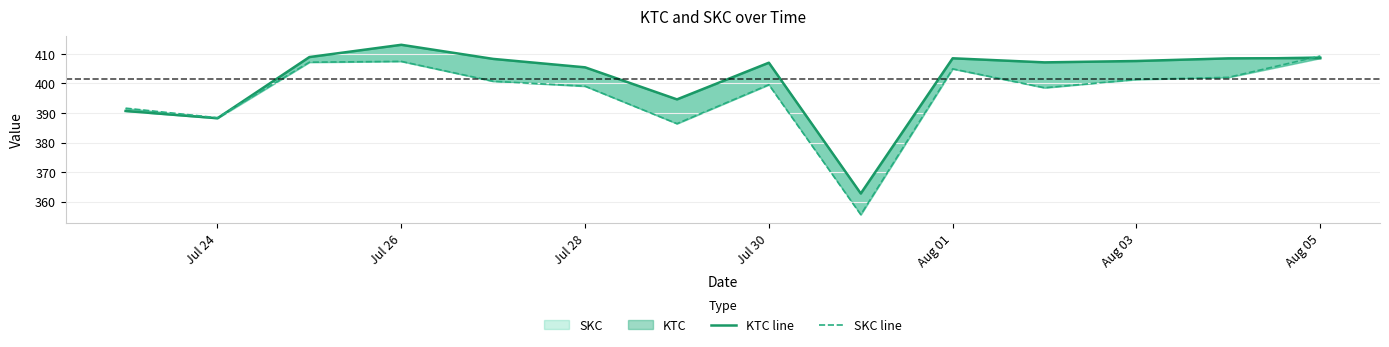

At how many categories does at least one series exceed 411?

1